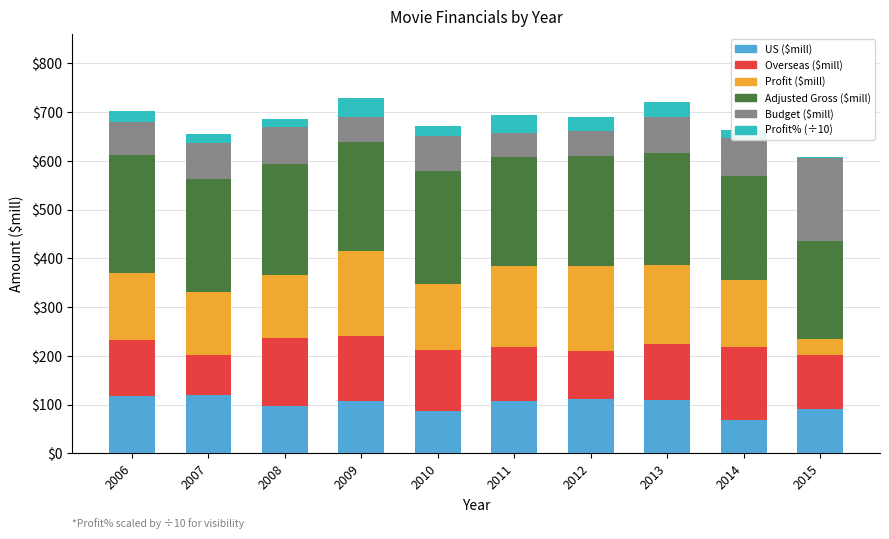

What is the total value across all series at 2013?

720.3